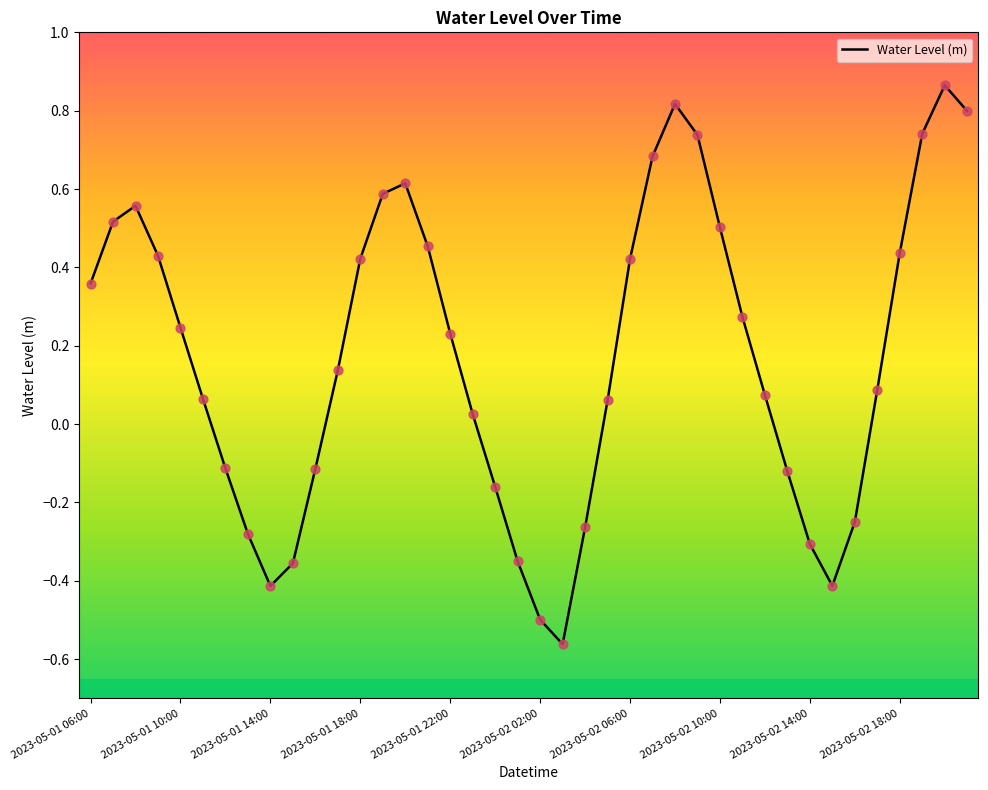

What is the difference between the maximum and minimum values?

1.4